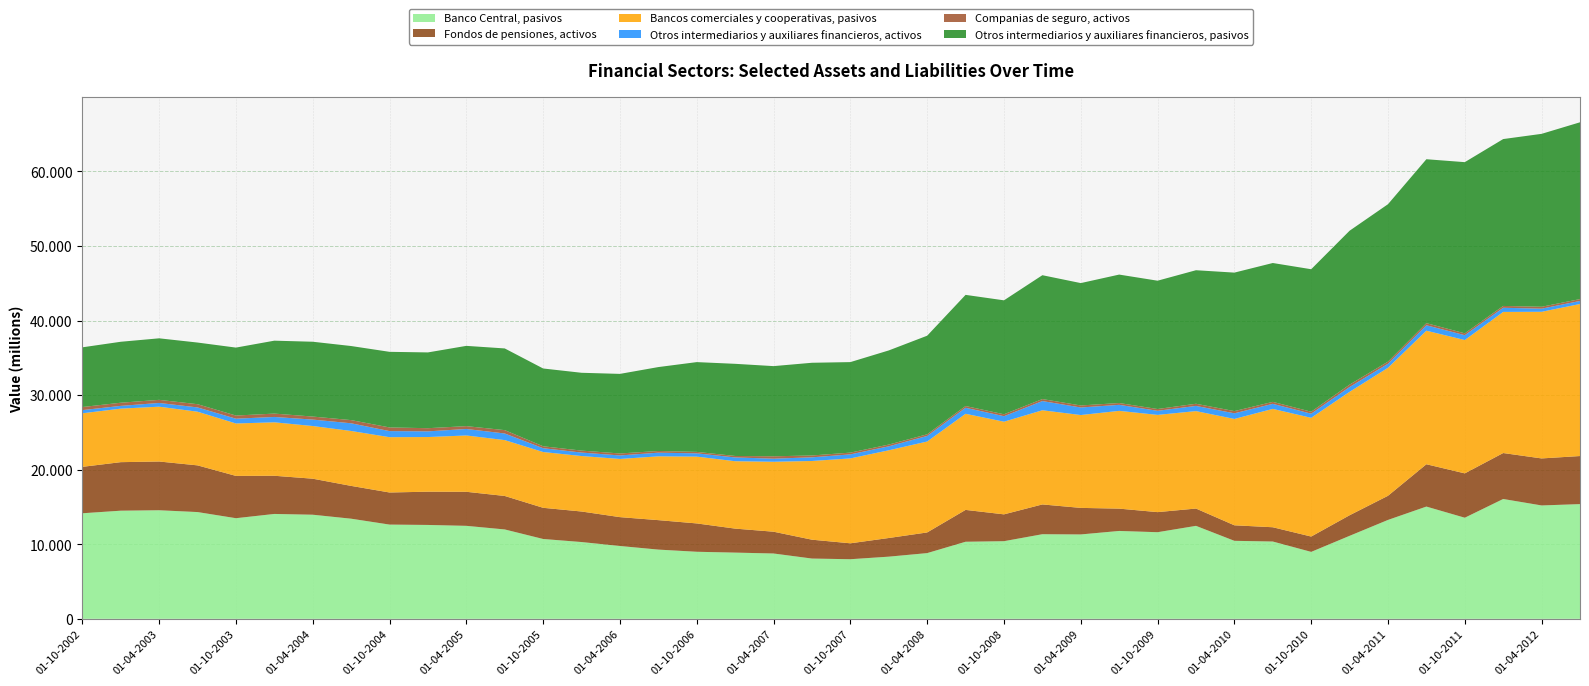

Reading left to right, extract all data points from this chart.

Banco Central, pasivos: 01-10-2002=14155	01-01-2003=14501	01-04-2003=14560	01-07-2003=14317	01-10-2003=13493	01-01-2004=14064	01-04-2004=13961	01-07-2004=13427	01-10-2004=12637	01-01-2005=12589	01-04-2005=12469	01-07-2005=11986	01-10-2005=10706	01-01-2006=10296	01-04-2006=9767	01-07-2006=9283	01-10-2006=8992	01-01-2007=8880	01-04-2007=8760	01-07-2007=8082	01-10-2007=7992	01-01-2008=8336	01-04-2008=8813	01-07-2008=10335	01-10-2008=10411	01-01-2009=11346	01-04-2009=11316	01-07-2009=11784	01-10-2009=11615	01-01-2010=12467	01-04-2010=10460	01-07-2010=10366	01-10-2010=8976	01-01-2011=11129	01-04-2011=13262	01-07-2011=15053	01-10-2011=13558	01-01-2012=16070	01-04-2012=15204	01-07-2012=15384
Fondos de pensiones, activos: 01-10-2002=6225	01-01-2003=6508	01-04-2003=6536	01-07-2003=6262	01-10-2003=5673	01-01-2004=5121	01-04-2004=4831	01-07-2004=4399	01-10-2004=4305	01-01-2005=4459	01-04-2005=4566	01-07-2005=4489	01-10-2005=4181	01-01-2006=4095	01-04-2006=3869	01-07-2006=3951	01-10-2006=3801	01-01-2007=3217	01-04-2007=2922	01-07-2007=2529	01-10-2007=2135	01-01-2008=2502	01-04-2008=2770	01-07-2008=4272	01-10-2008=3598	01-01-2009=3993	01-04-2009=3560	01-07-2009=2993	01-10-2009=2693	01-01-2010=2321	01-04-2010=2082	01-07-2010=1914	01-10-2010=2057	01-01-2011=2760	01-04-2011=3237	01-07-2011=5676	01-10-2011=5948	01-01-2012=6163	01-04-2012=6306	01-07-2012=6446
Bancos comerciales y cooperativas, pasivos: 01-10-2002=7182	01-01-2003=7179	01-04-2003=7353	01-07-2003=7197	01-10-2003=7032	01-01-2004=7168	01-04-2004=7064	01-07-2004=7366	01-10-2004=7417	01-01-2005=7330	01-04-2005=7554	01-07-2005=7493	01-10-2005=7482	01-01-2006=7440	01-04-2006=7804	01-07-2006=8556	01-10-2006=8960	01-01-2007=9038	01-04-2007=9381	01-07-2007=10556	01-10-2007=11385	01-01-2008=11763	01-04-2008=12195	01-07-2008=12889	01-10-2008=12428	01-01-2009=12630	01-04-2009=12454	01-07-2009=13112	01-10-2009=13040	01-01-2010=13068	01-04-2010=14265	01-07-2010=15874	01-10-2010=15923	01-01-2011=16553	01-04-2011=17168	01-07-2011=17912	01-10-2011=17881	01-01-2012=18925	01-04-2012=19667	01-07-2012=20392
Otros intermediarios y auxiliares financieros, activos: 01-10-2002=426	01-01-2003=369	01-04-2003=501	01-07-2003=576	01-10-2003=642	01-01-2004=719	01-04-2004=863	01-07-2004=1031	01-10-2004=816	01-01-2005=762	01-04-2005=869	01-07-2005=887	01-10-2005=512	01-01-2006=465	01-04-2006=471	01-07-2006=491	01-10-2006=438	01-01-2007=507	01-04-2007=414	01-07-2007=491	01-10-2007=542	01-01-2008=534	01-04-2008=749	01-07-2008=809	01-10-2008=737	01-01-2009=1236	01-04-2009=1013	01-07-2009=808	01-10-2009=550	01-01-2010=697	01-04-2010=754	01-07-2010=677	01-10-2010=556	01-01-2011=646	01-04-2011=542	01-07-2011=728	01-10-2011=652	01-01-2012=557	01-04-2012=417	01-07-2012=406
Companias de seguro, activos: 01-10-2002=414	01-01-2003=424	01-04-2003=416	01-07-2003=431	01-10-2003=421	01-01-2004=451	01-04-2004=407	01-07-2004=427	01-10-2004=492	01-01-2005=425	01-04-2005=383	01-07-2005=450	01-10-2005=259	01-01-2006=264	01-04-2006=264	01-07-2006=227	01-10-2006=197	01-01-2007=198	01-04-2007=319	01-07-2007=247	01-10-2007=236	01-01-2008=234	01-04-2008=220	01-07-2008=234	01-10-2008=259	01-01-2009=267	01-04-2009=270	01-07-2009=244	01-10-2009=239	01-01-2010=289	01-04-2010=297	01-07-2010=265	01-10-2010=263	01-01-2011=320	01-04-2011=282	01-07-2011=284	01-10-2011=250	01-01-2012=246	01-04-2012=258	01-07-2012=252
Otros intermediarios y auxiliares financieros, pasivos: 01-10-2002=8007	01-01-2003=8174	01-04-2003=8252	01-07-2003=8268	01-10-2003=9113	01-01-2004=9779	01-04-2004=10034	01-07-2004=9934	01-10-2004=10138	01-01-2005=10162	01-04-2005=10765	01-07-2005=10956	01-10-2005=10432	01-01-2006=10436	01-04-2006=10673	01-07-2006=11254	01-10-2006=12039	01-01-2007=12358	01-04-2007=12094	01-07-2007=12434	01-10-2007=12138	01-01-2008=12624	01-04-2008=13220	01-07-2008=14906	01-10-2008=15280	01-01-2009=16610	01-04-2009=16412	01-07-2009=17225	01-10-2009=17208	01-01-2010=17908	01-04-2010=18572	01-07-2010=18622	01-10-2010=19109	01-01-2011=20639	01-04-2011=21114	01-07-2011=21983	01-10-2011=22955	01-01-2012=22379	01-04-2012=23188	01-07-2012=23710